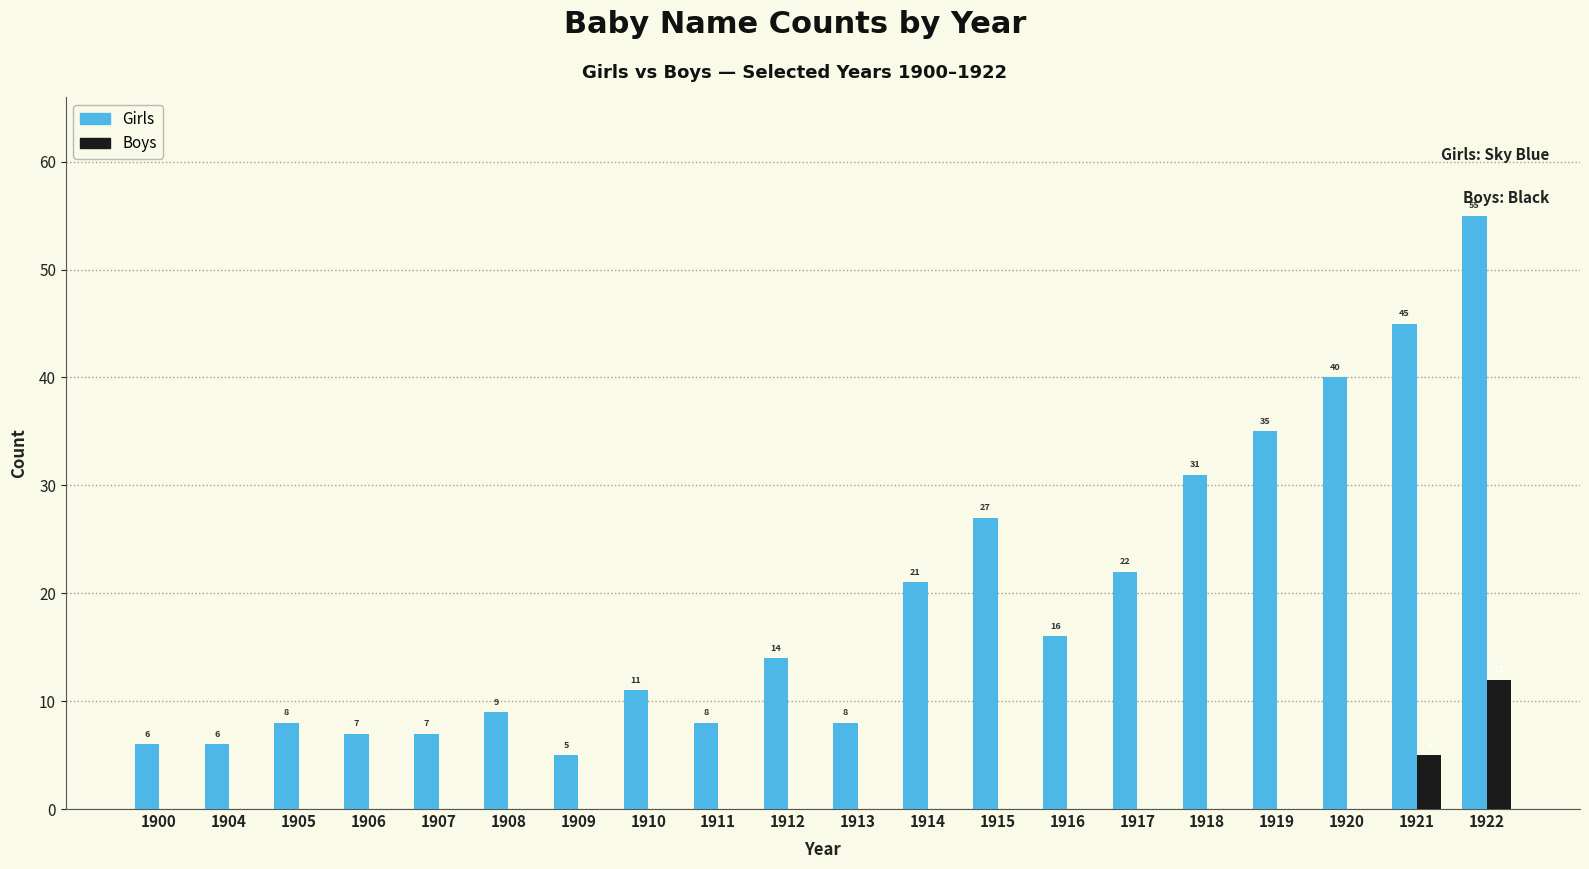

How many series are shown in this chart?

2